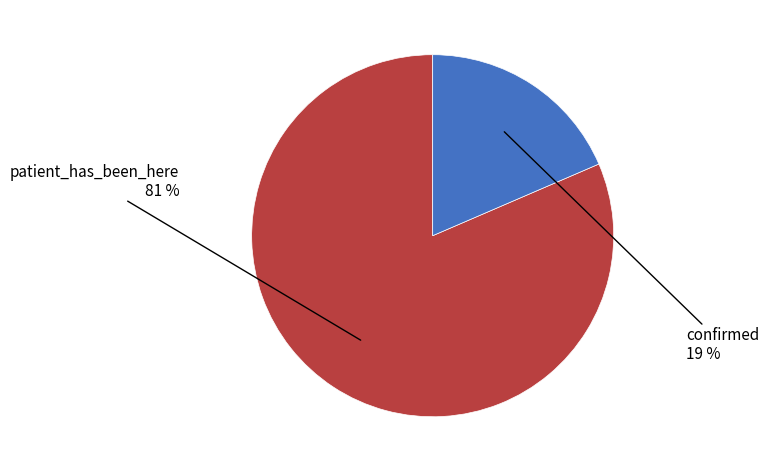

To the nearest percent, what is the average slice percentage?

50%